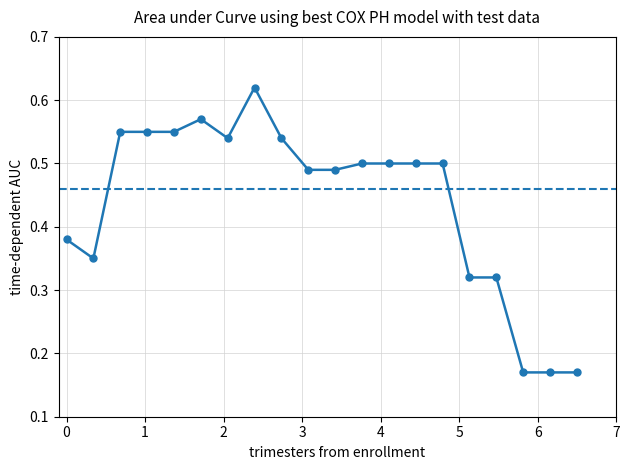

How many values are between 0 and 1?

20